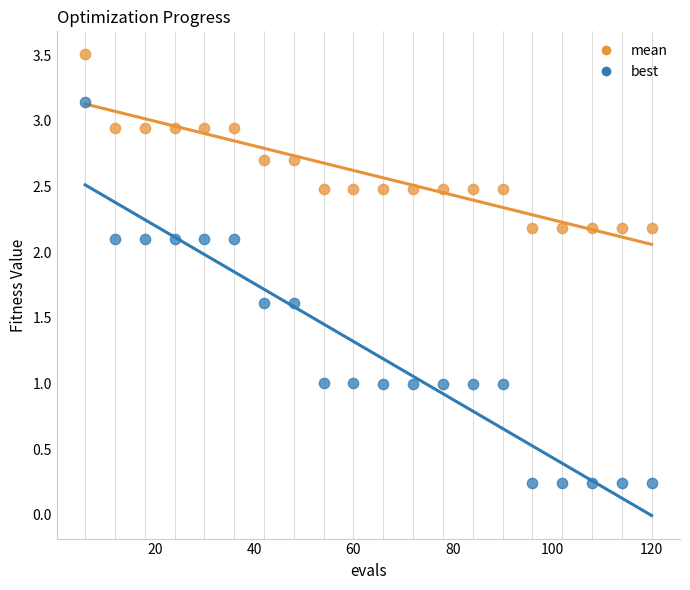

Which series reaches the maximum Y coordinate?

mean